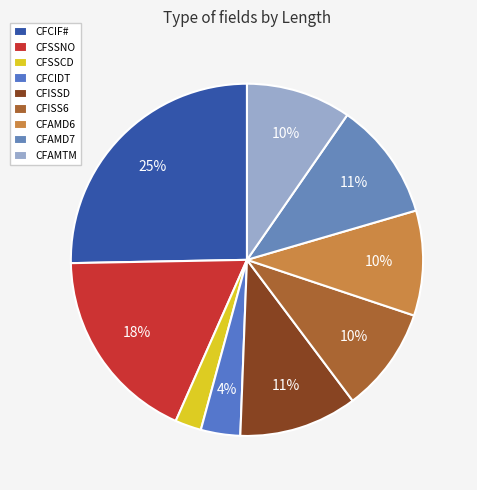

Is there a majority slice in this chart?

No